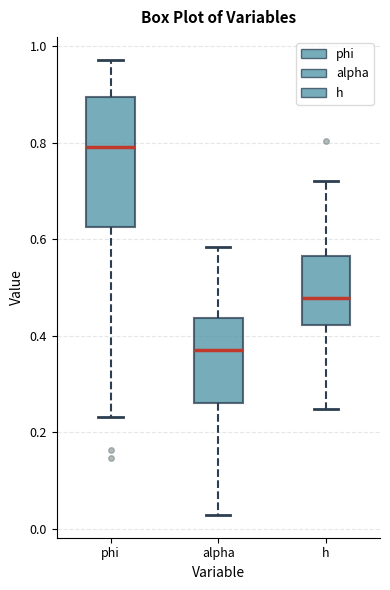

Reading left to right, read every box against the y-axis: the position of its median line, the range the box covers, and the ends of its whiskers. The values are not printed on the chart, so give them approximately, as read against the axis.

phi: median 0.80, box 0.62 to 0.90, whiskers 0.24 to 0.98
alpha: median 0.36, box 0.26 to 0.44, whiskers 0.02 to 0.58
h: median 0.48, box 0.42 to 0.56, whiskers 0.24 to 0.72